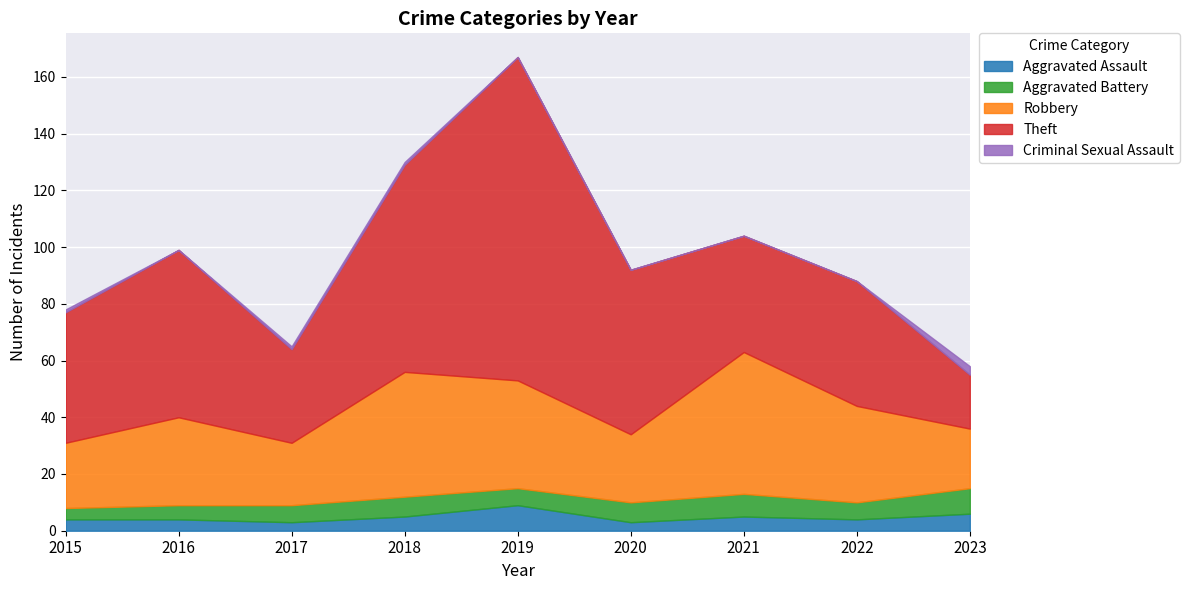

Rank the categories by Robbery value from highest to lowest.

2021, 2018, 2019, 2022, 2016, 2020, 2015, 2017, 2023